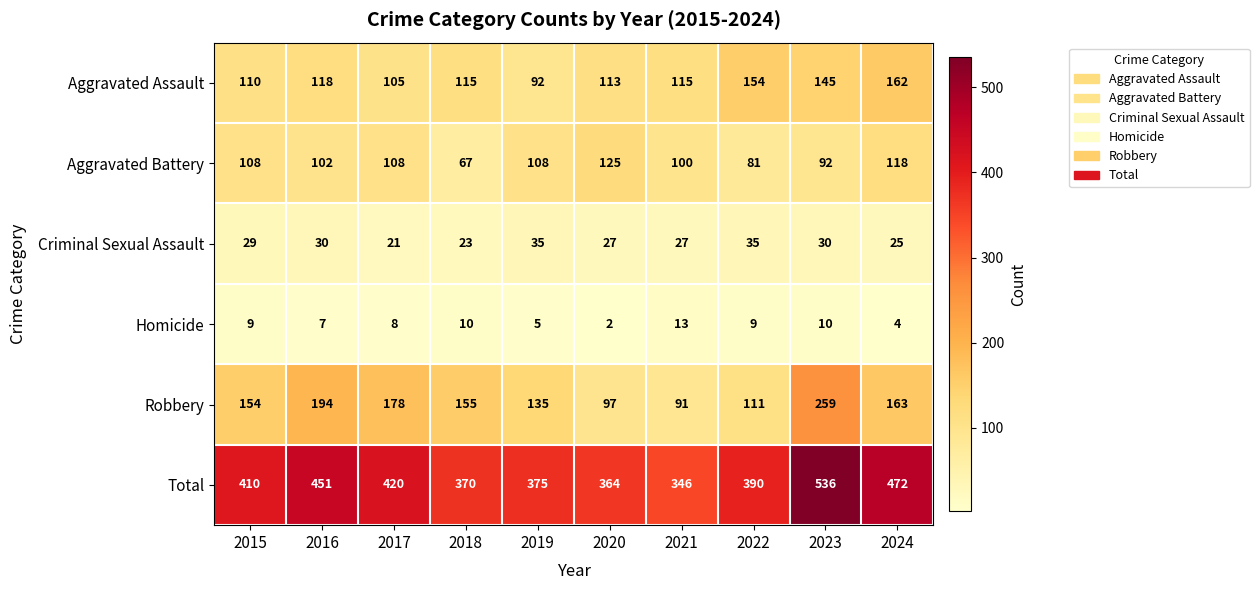

What is the difference between the maximum and minimum values in the Aggravated Assault series?

70